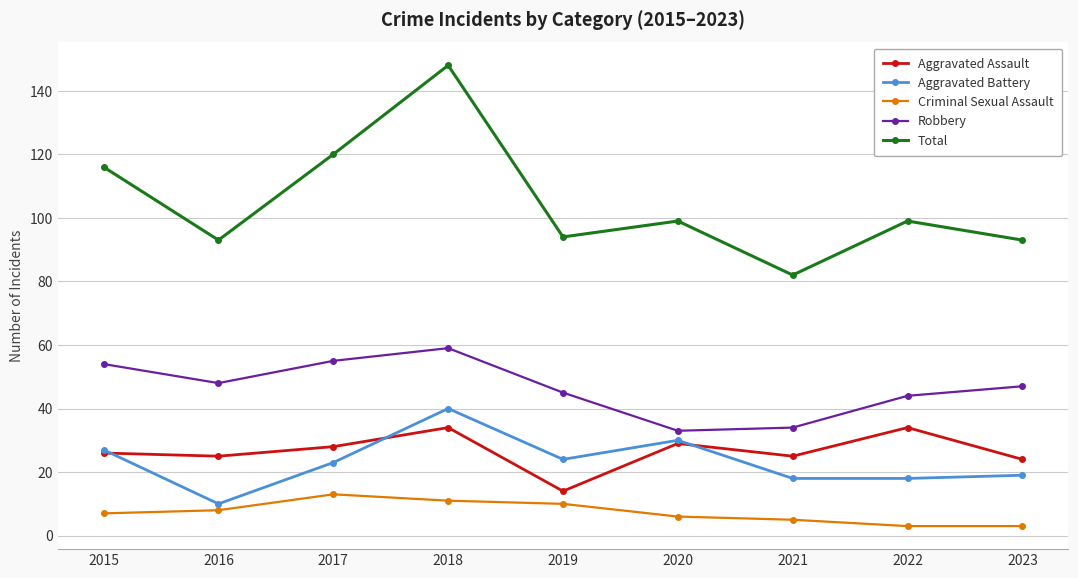

True or false: Aggravated Assault and Total cross at least once.

False